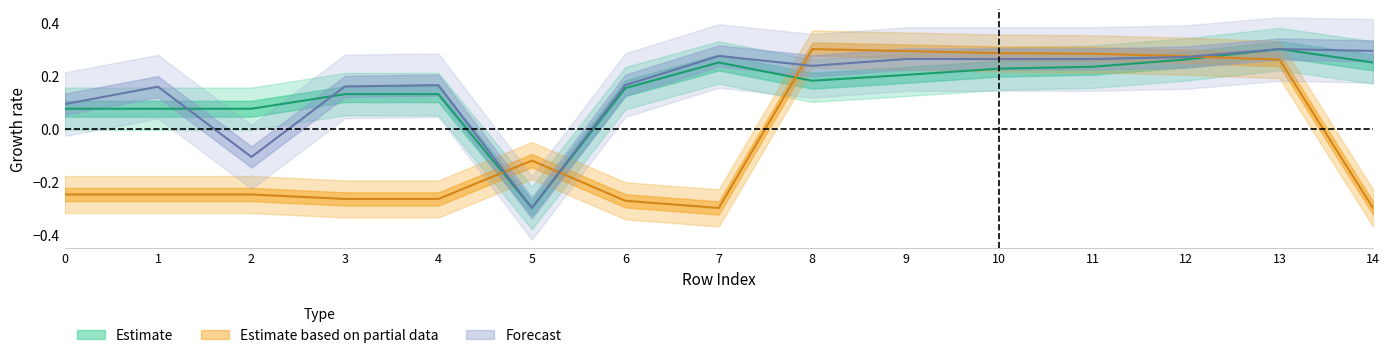

The value of x0 at 7 is 0.4. True or false?

False